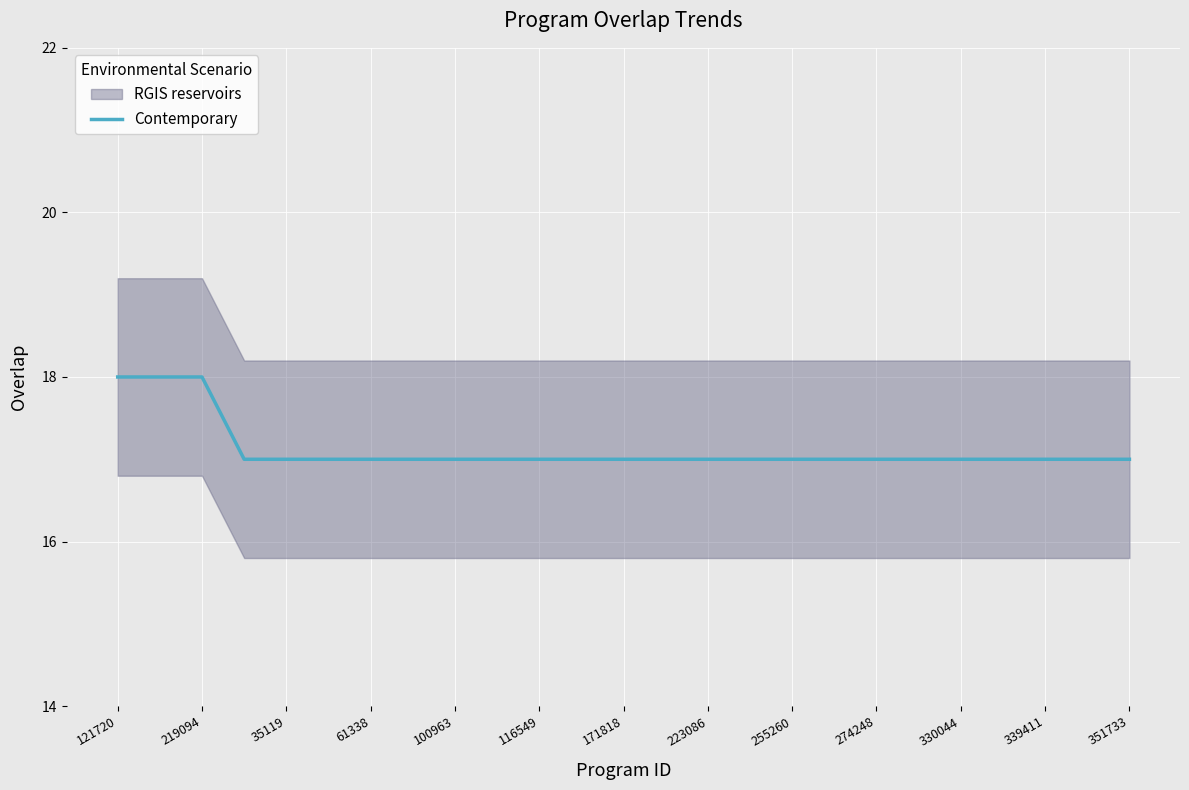

The value of Contemporary at 171818 is 12. True or false?

False